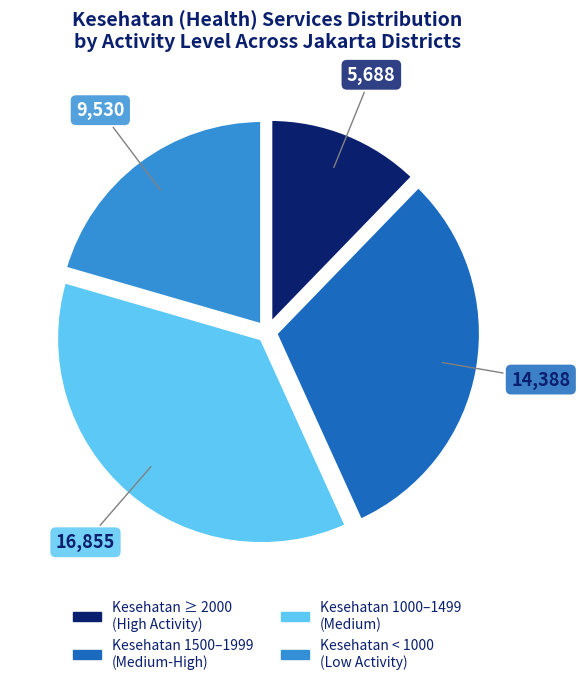

Is Kesehatan 1000–1499 (Medium) the majority of the pie?

No